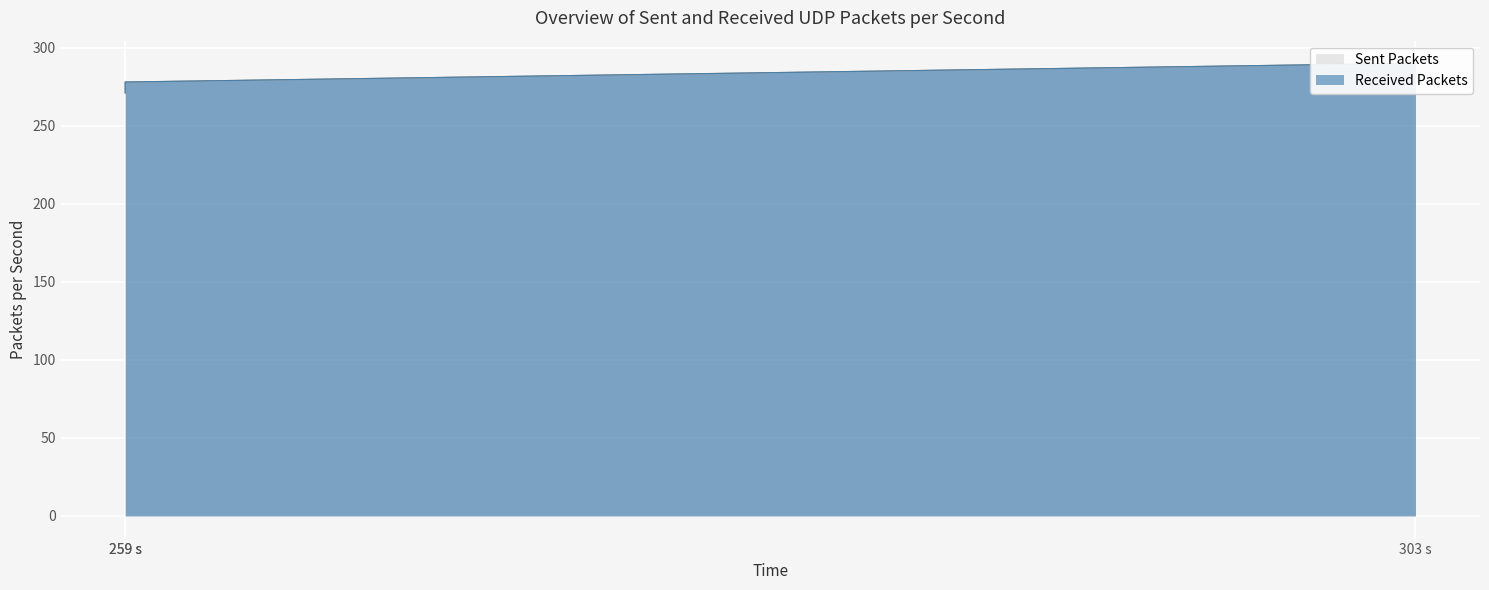

Does the chart display data point markers on the line(s)?

No